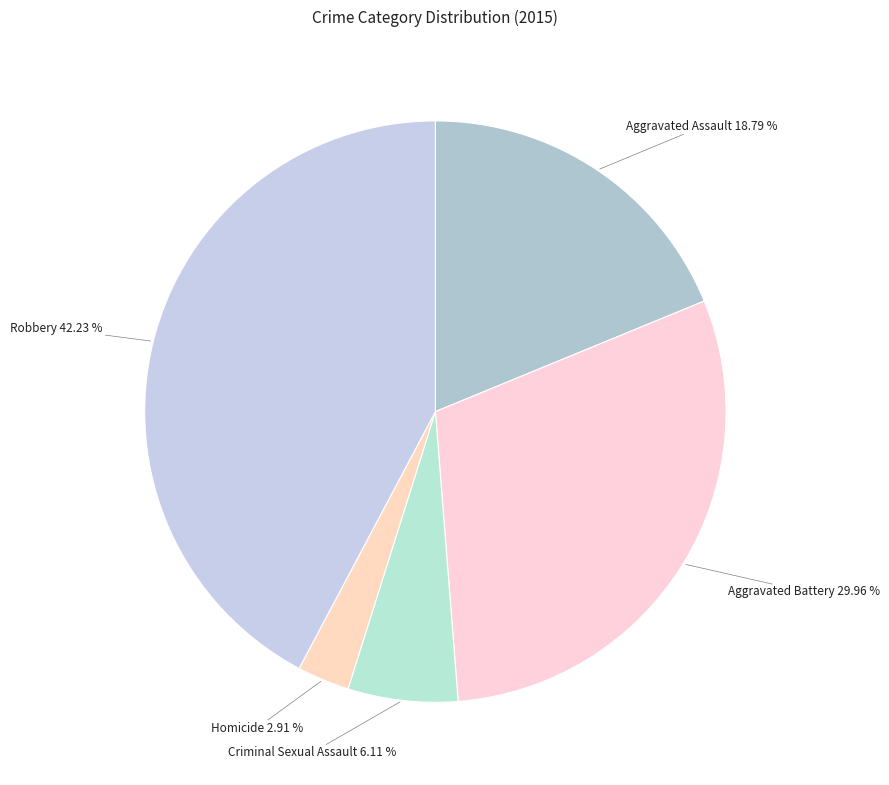

Which category has the biggest portion of the pie?

Robbery